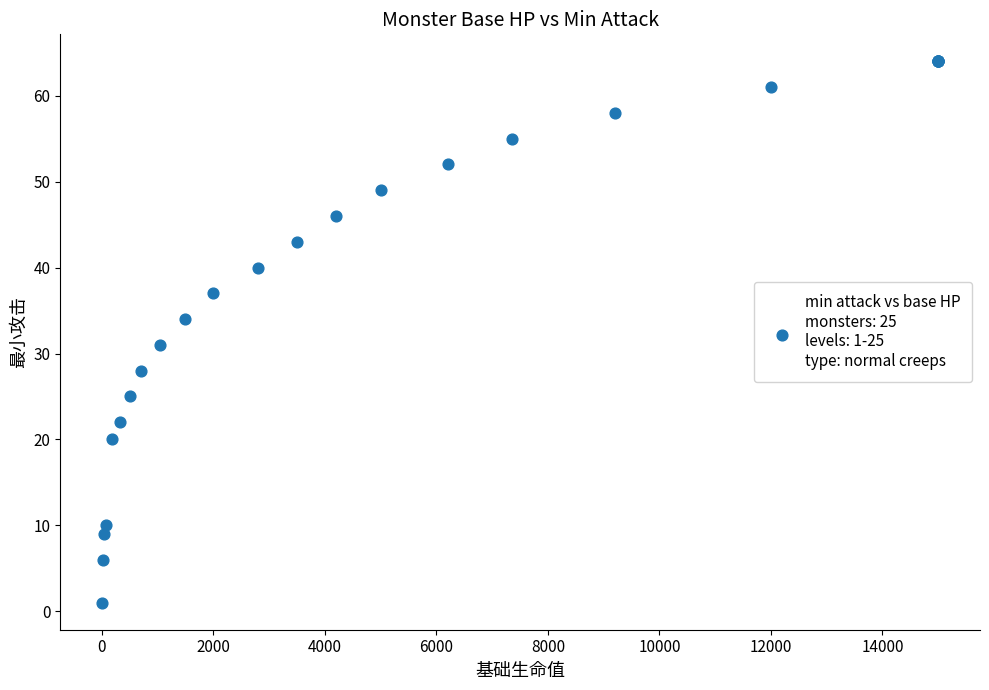

What Y value in the scatter plot is closest to 32?

31